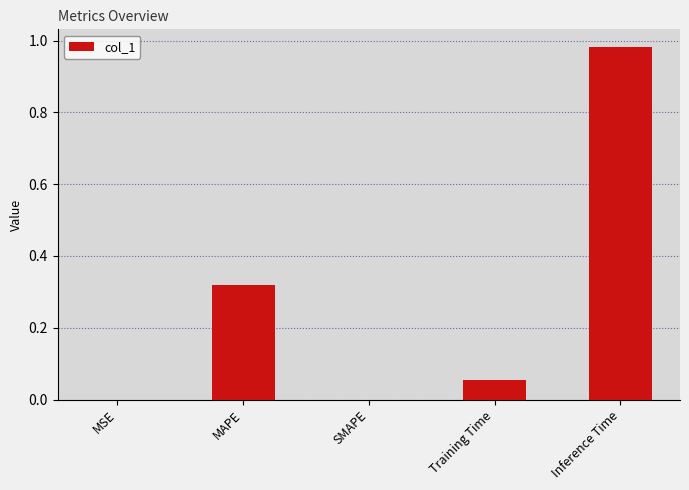

At which category does the chart reach its peak across all series?

Inference Time